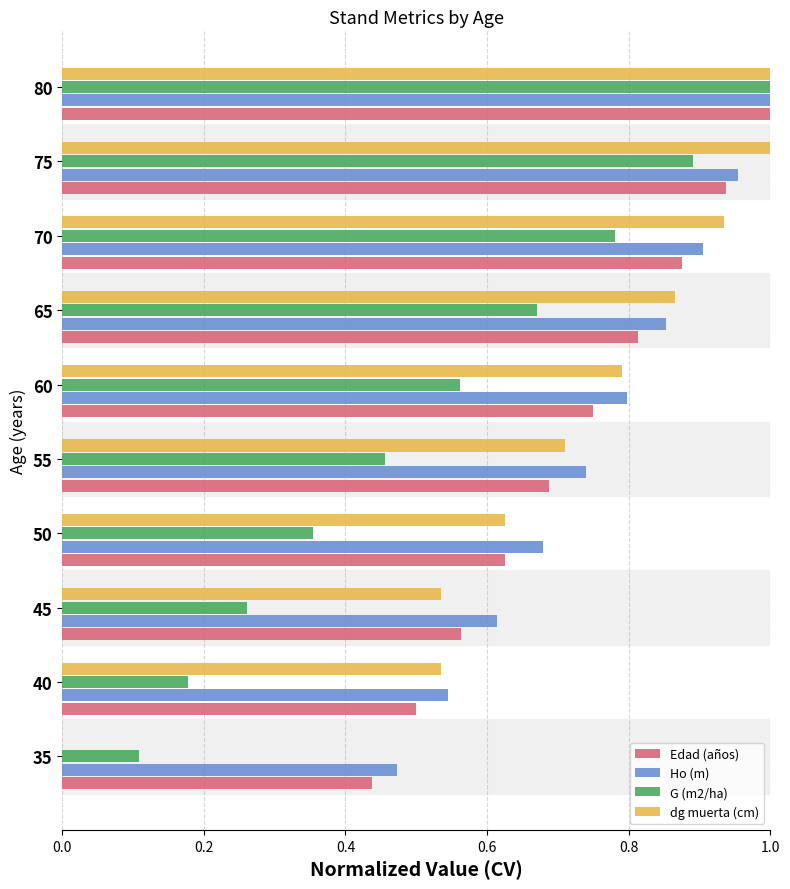

At which label does G (m2/ha) reach its peak?

80